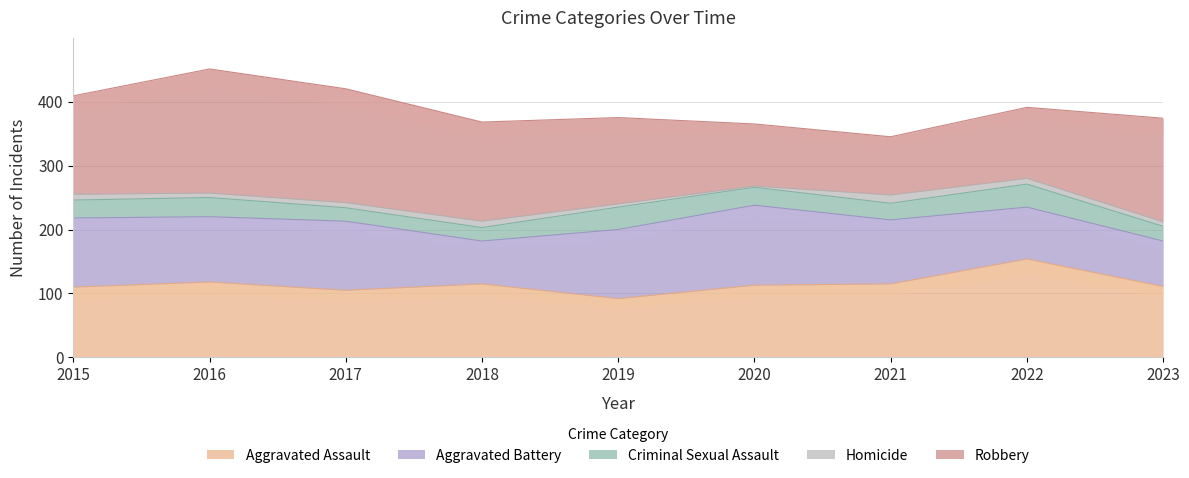

Between 2015 and 2022, which series saw the biggest shift?

Aggravated Assault